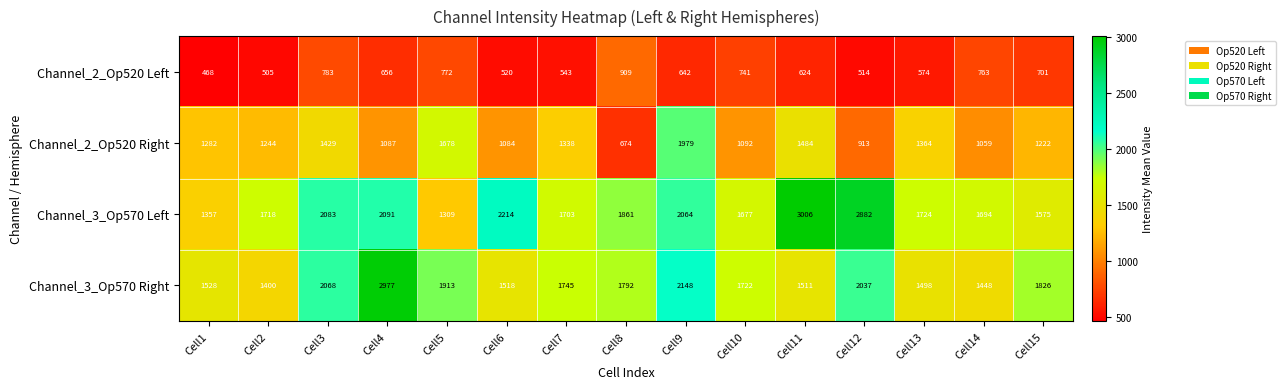

Where does the Channel_3_Op570 Right series first go above 1745?

Cell3